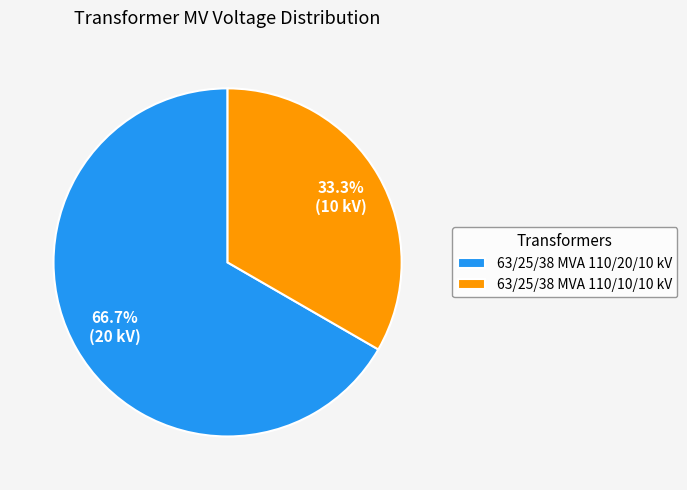

The 63/25/38 MVA 110/10/10 kV slice represents 33% of the pie. True or false?

True